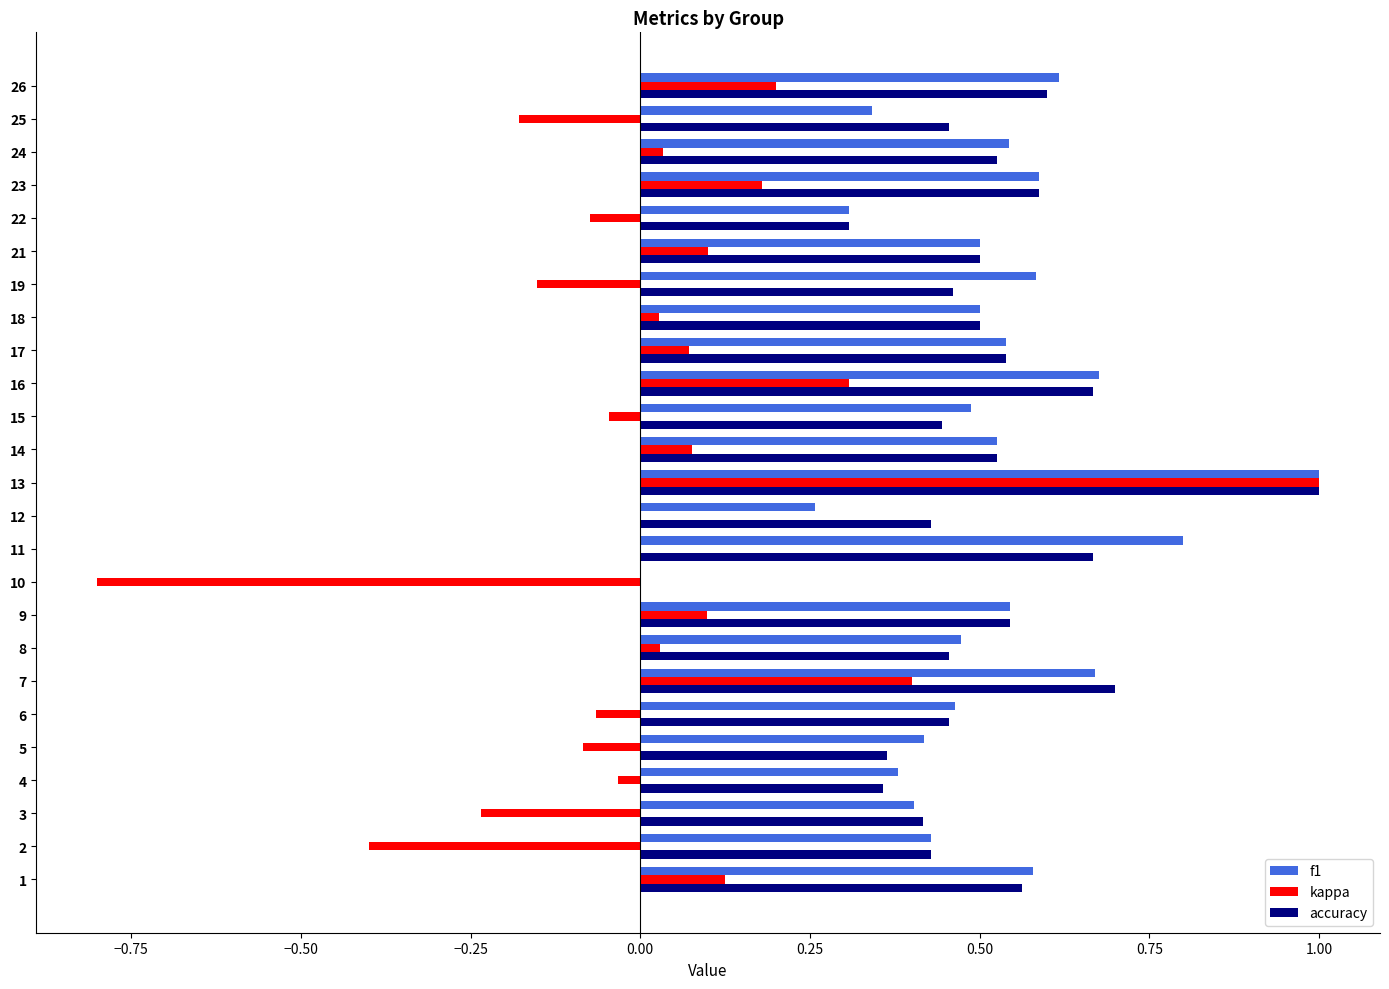

True or false: kappa has a value of 0.0 at 14.

False